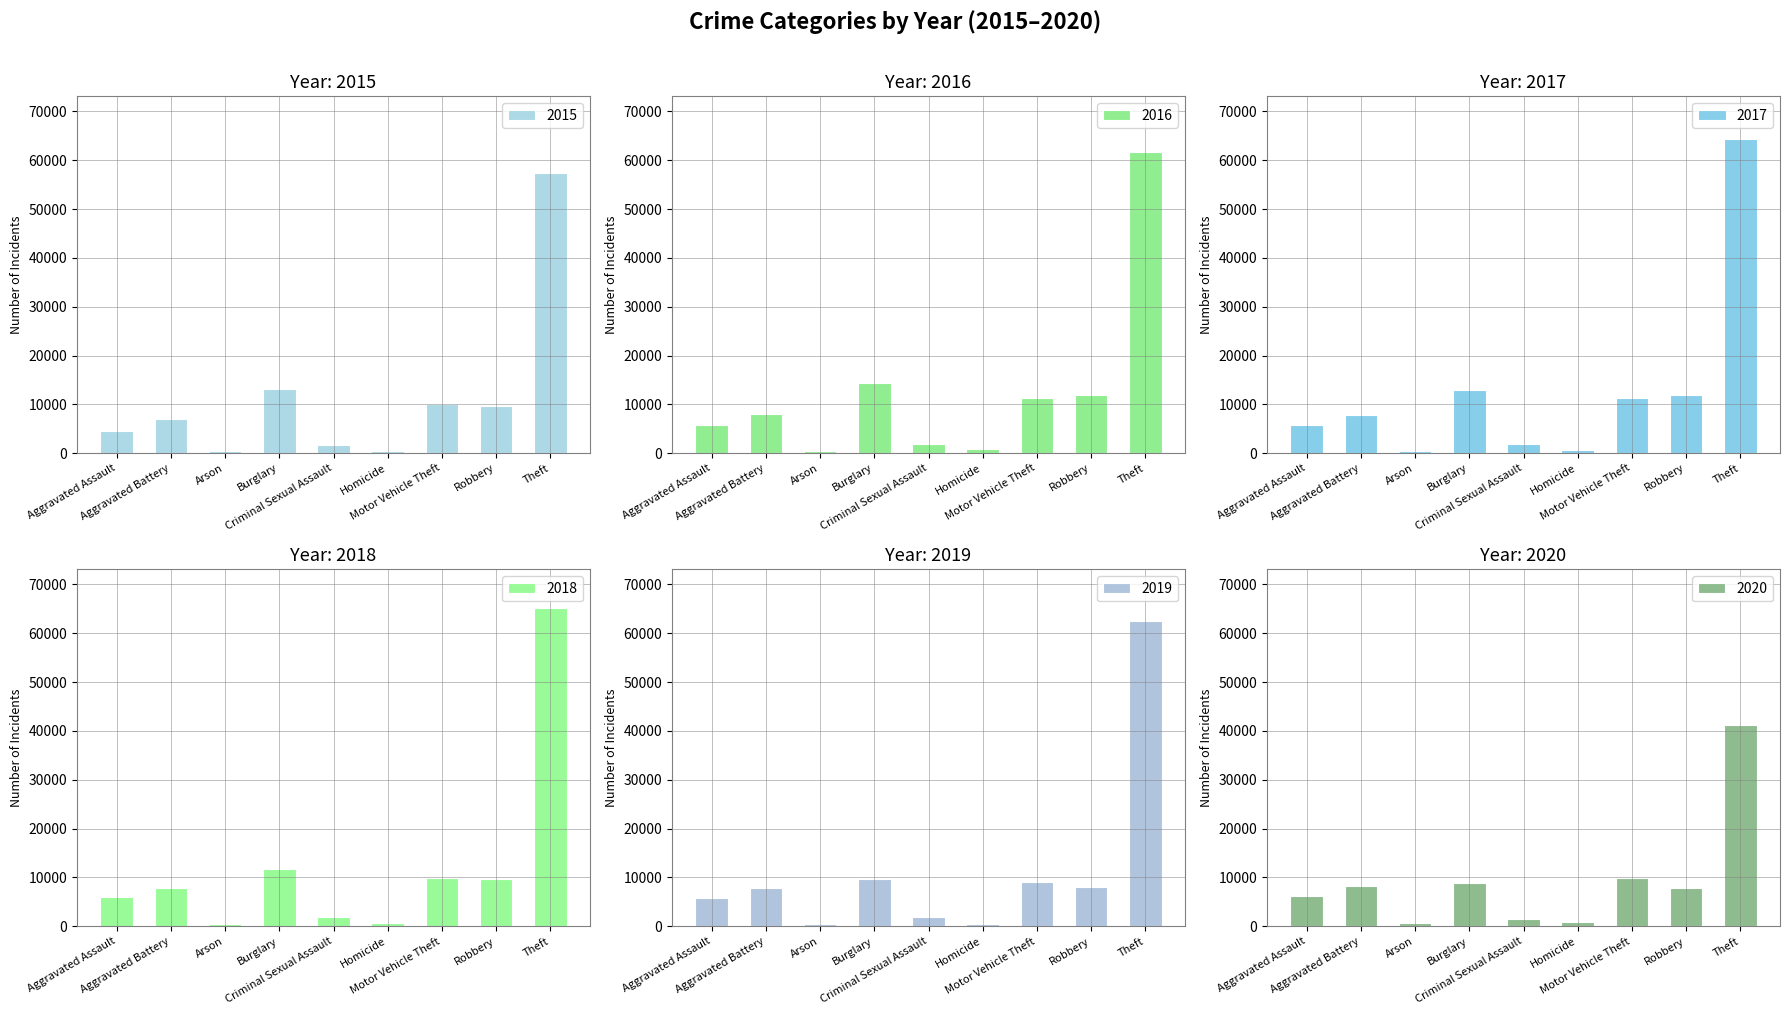

How many values in the 2015 series are below 7018?

4